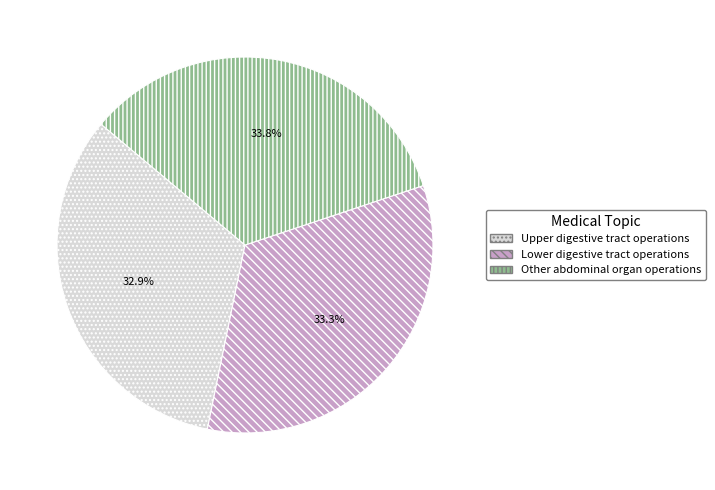

Does Upper digestive tract operations represent more than half of the total?

No